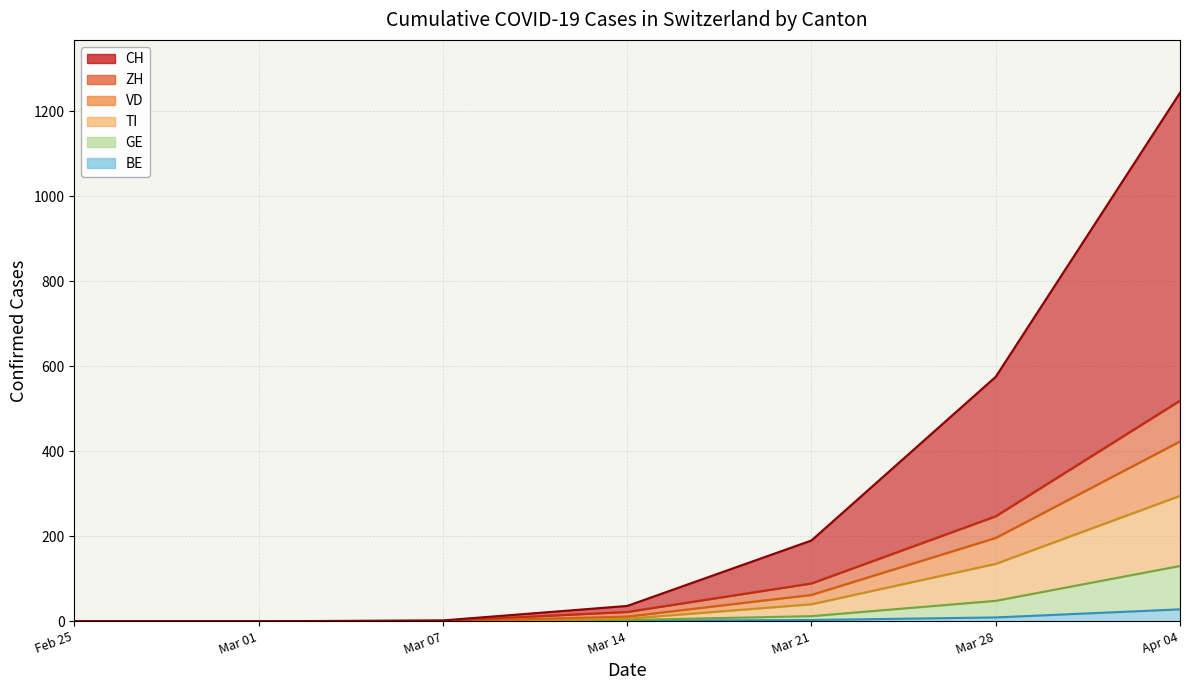

At which category is the sum across all series the highest?

Apr 04